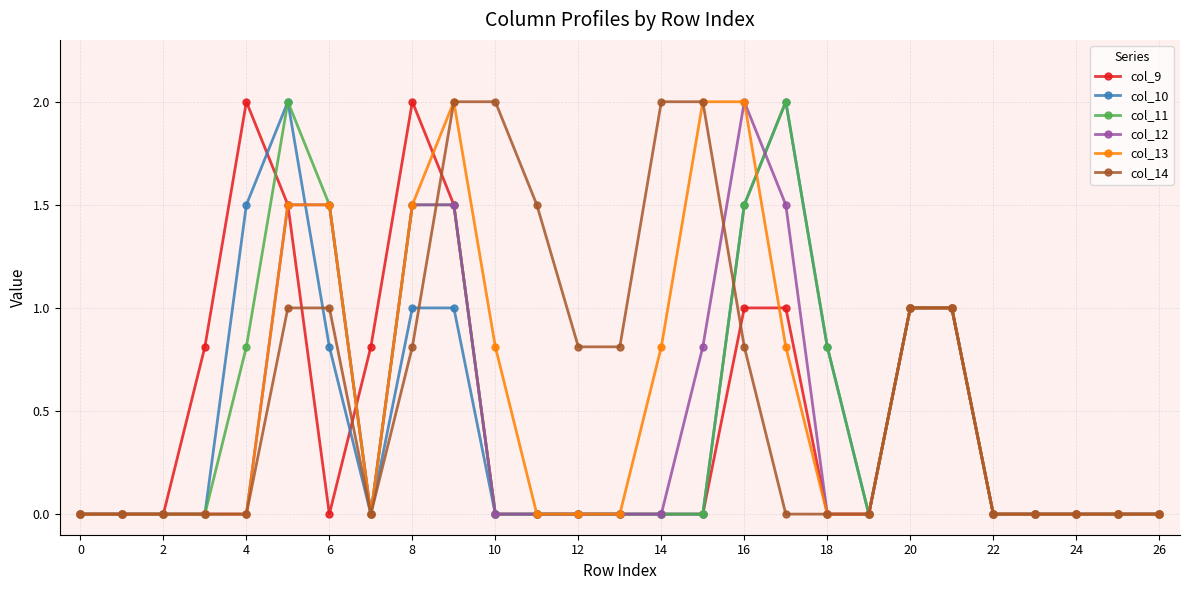

What is the average value of the col_10 series?

0.5